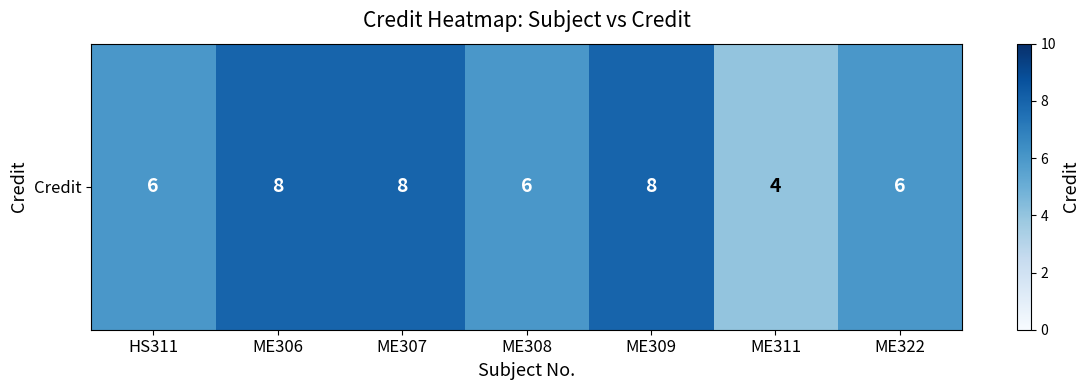

What is the difference between the maximum and minimum values?

4